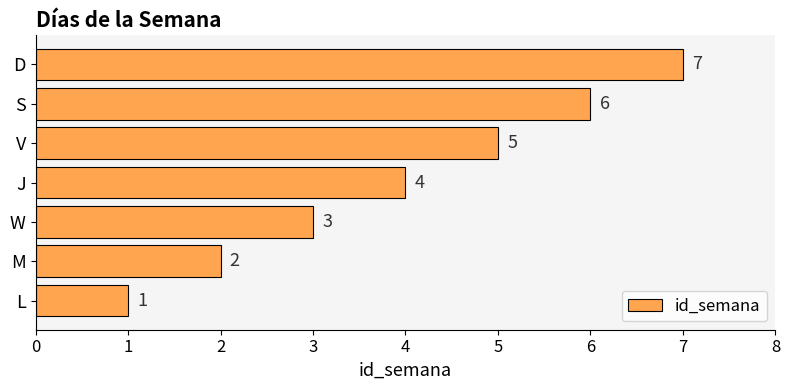

What is the sum of all values?

28